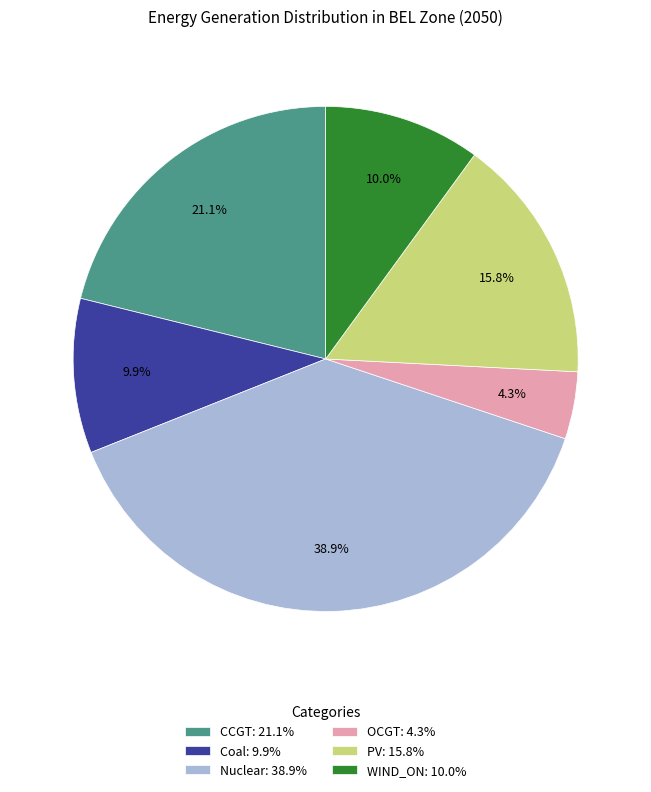

What is the total percentage of CCGT: 21.1% and PV: 15.8%?

36.9%